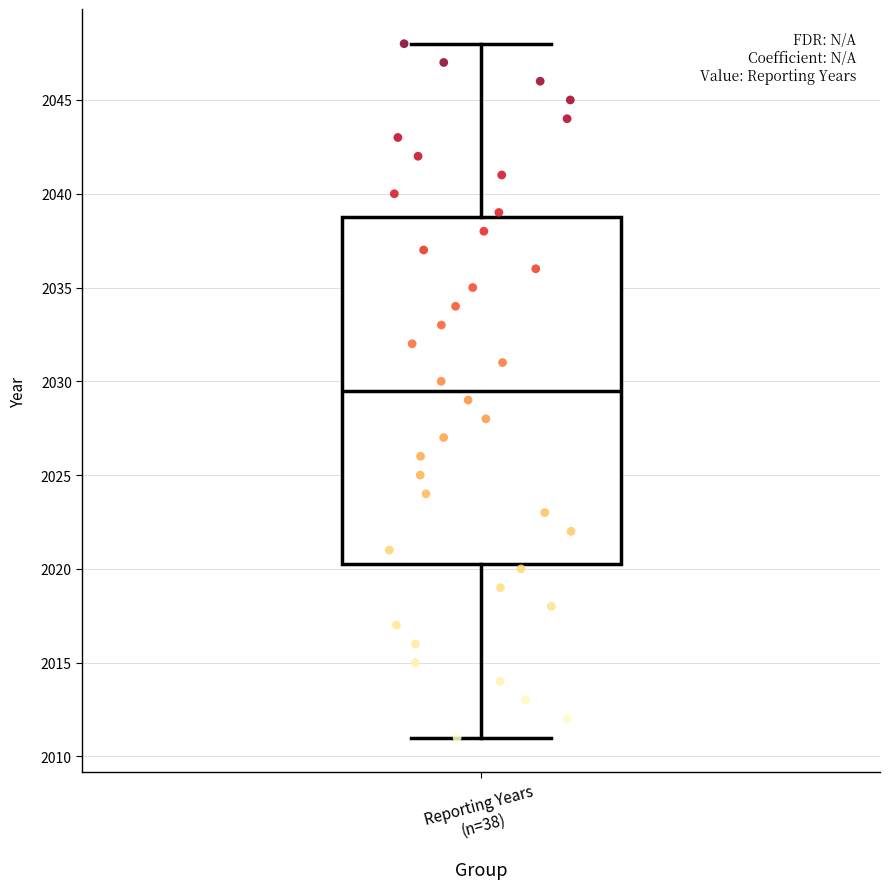

Read this box plot against the y-axis: the position of the median line, the range covered by the box, and the ends of both whiskers. The values are not printed on the chart, so give them approximately, as read against the axis.

median 2029.5, box 2020.5 to 2039.0, whiskers 2011.0 to 2048.0